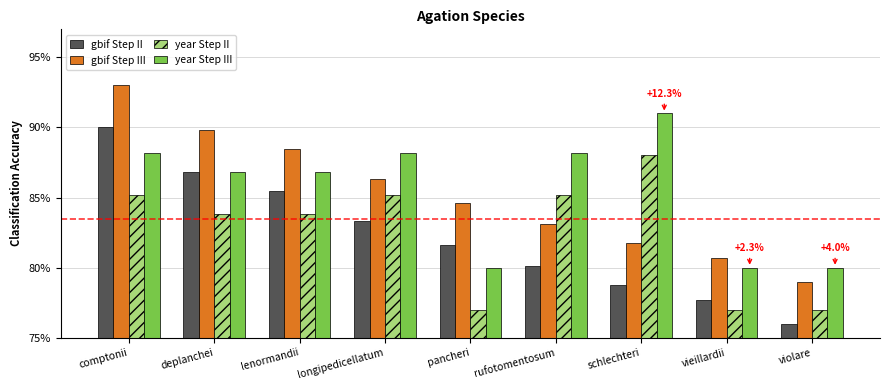

At which category is the sum across all series the highest?

comptonii